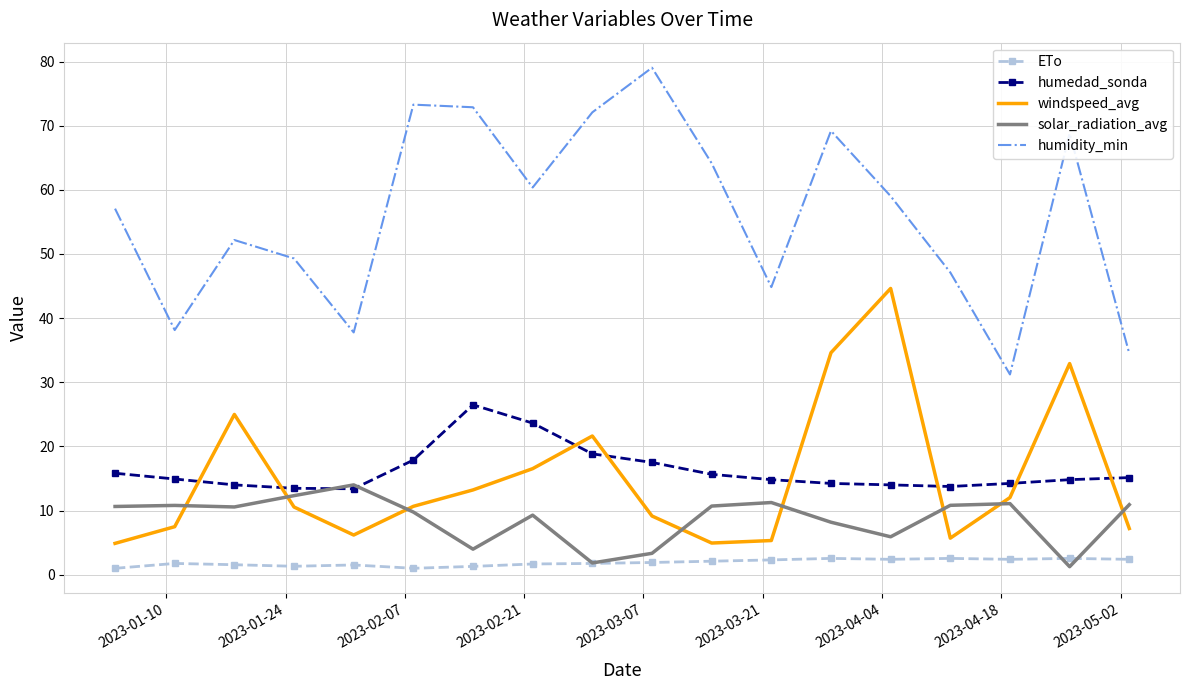

List the series in order of their peak value, highest first.

humidity_min, windspeed_avg, humedad_sonda, solar_radiation_avg, ETo